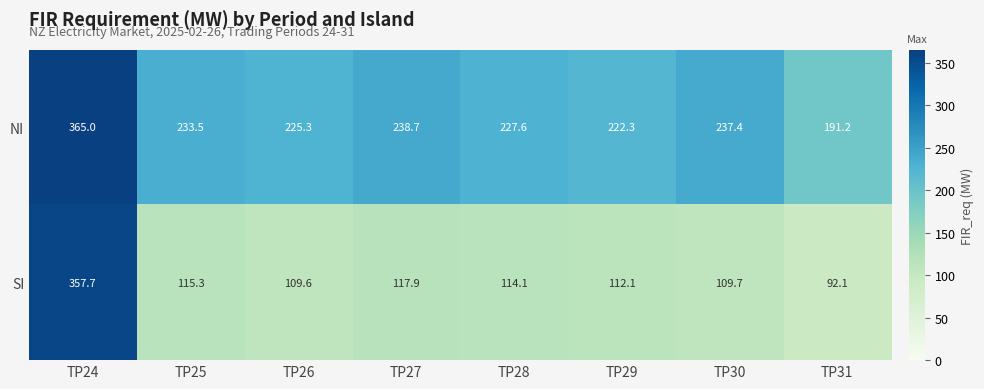

At how many categories does at least one series exceed 114?

8